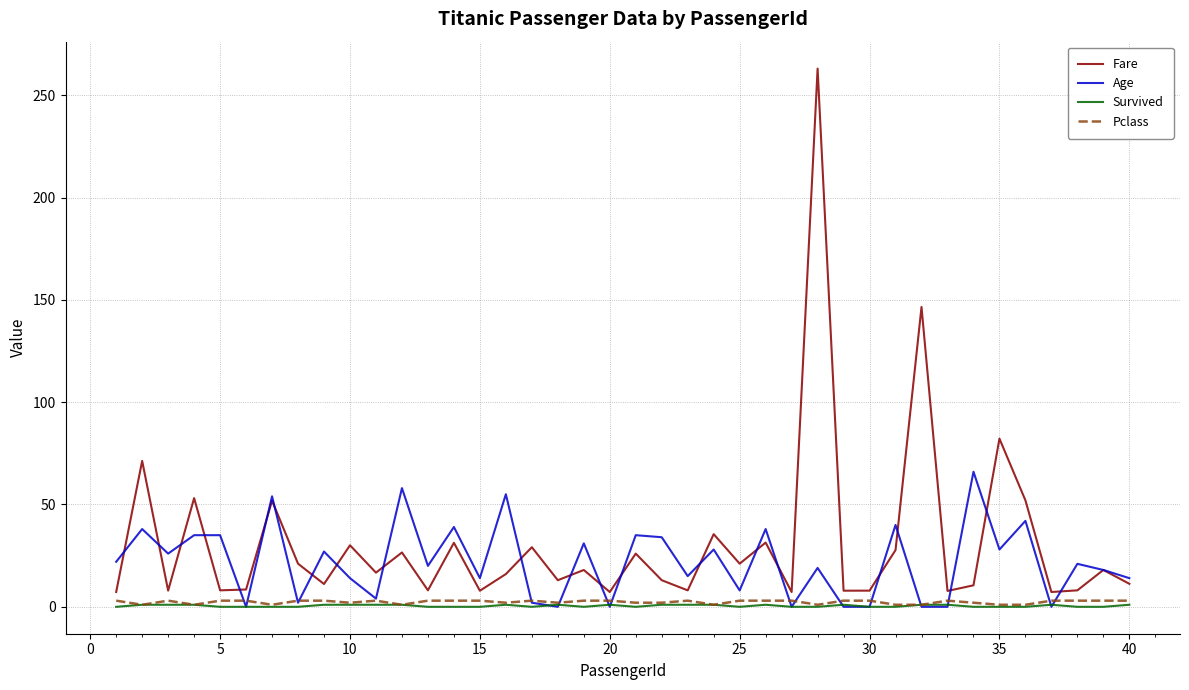

How many lines are shown in the chart?

4